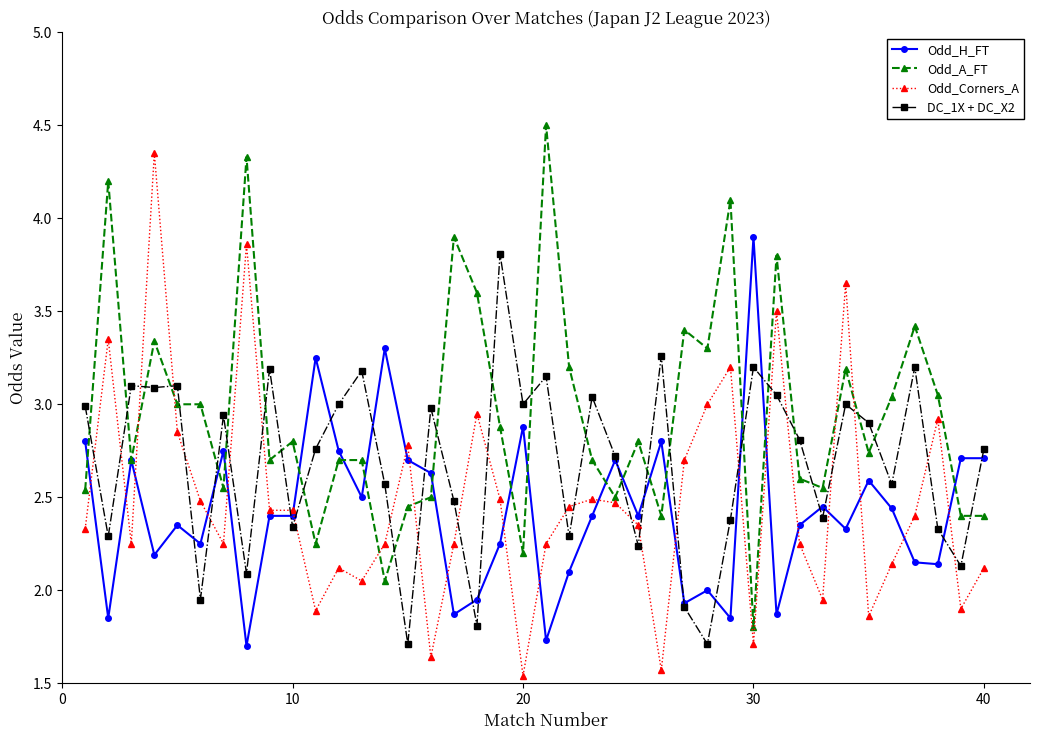

At how many categories does at least one series exceed 1?

40